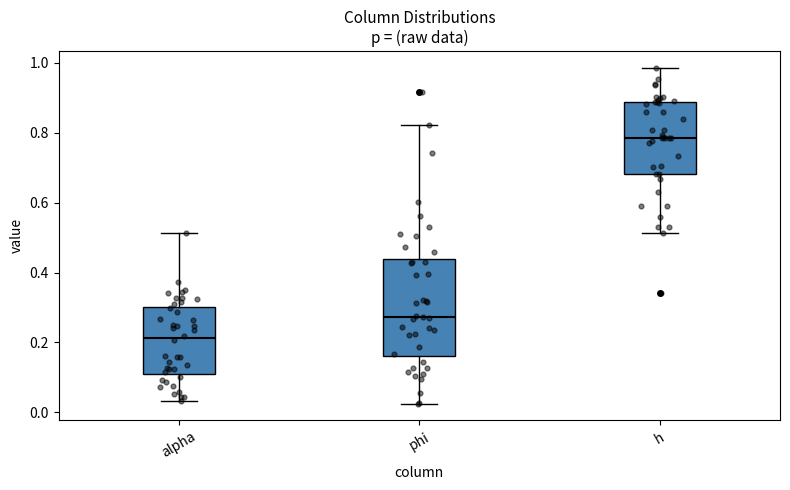

Which box has the lowest median line?

alpha